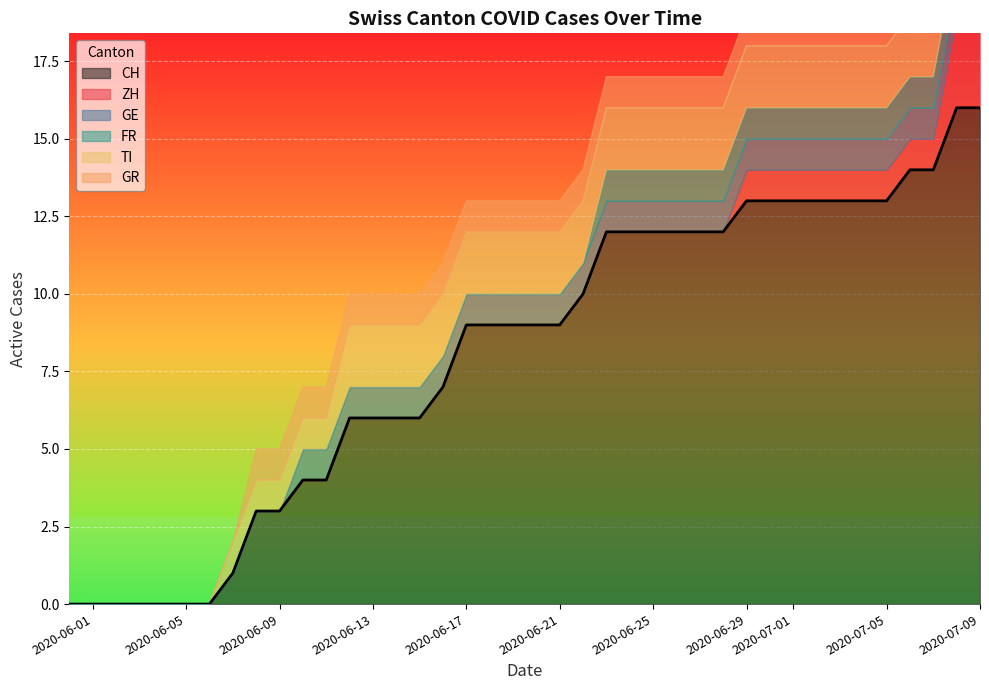

What is the highest value of the CH series?

16